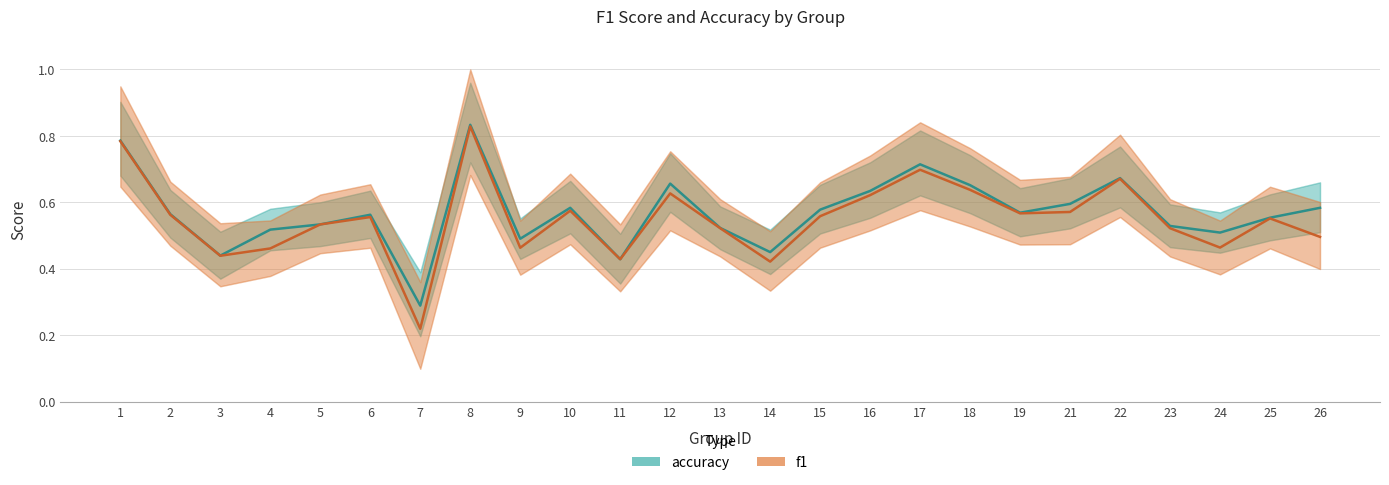

True or false: f1 and accuracy cross at least once.

False